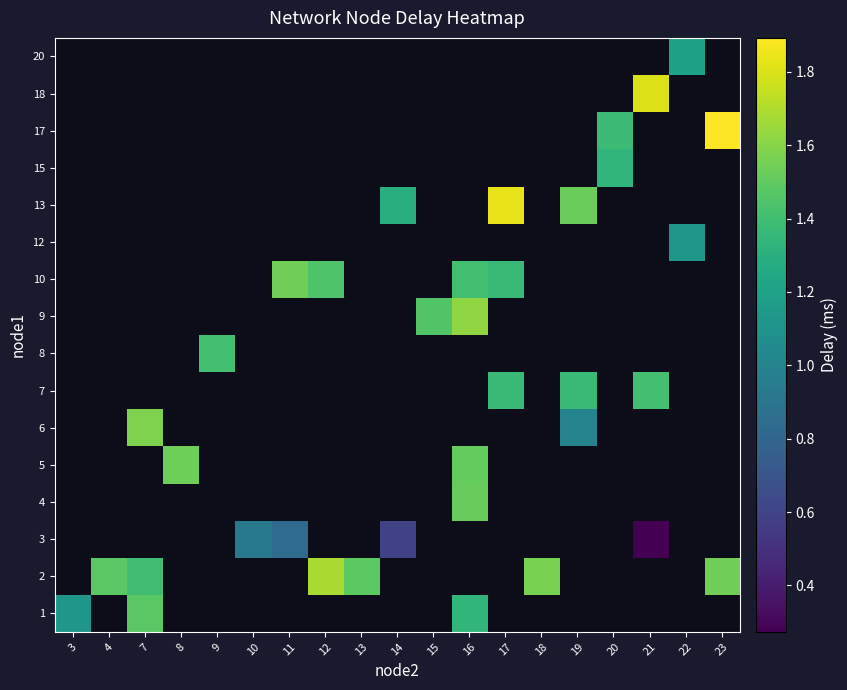

Is the value of 6 at 15 greater than the value of 8 at 22?

No